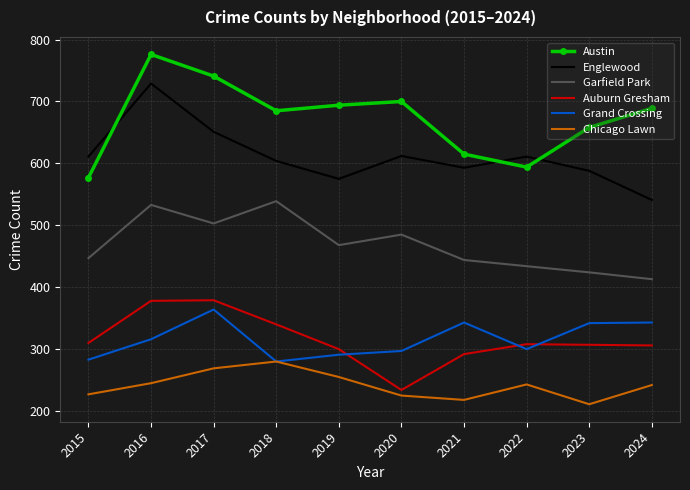

Which category has the lowest value in the Chicago Lawn series?

2023